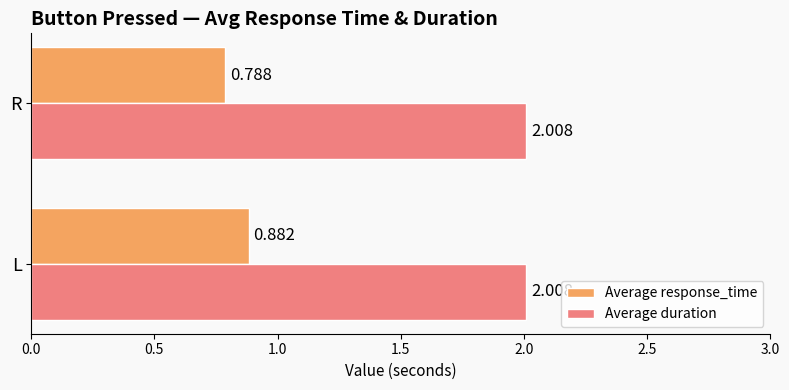

List the series in order of their peak value, lowest first.

Average response_time, Average duration